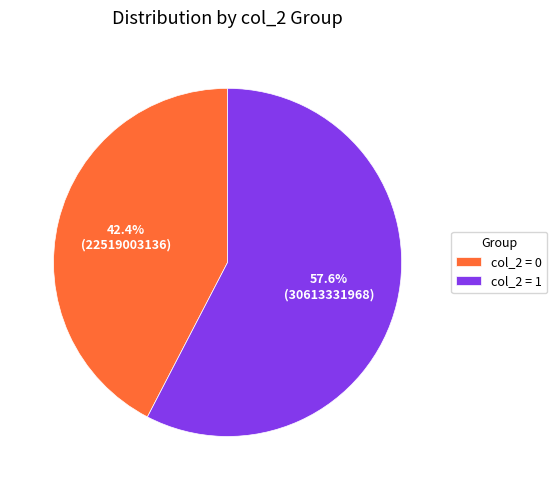

Rank the categories by value from lowest to highest.

col_2 = 0, col_2 = 1